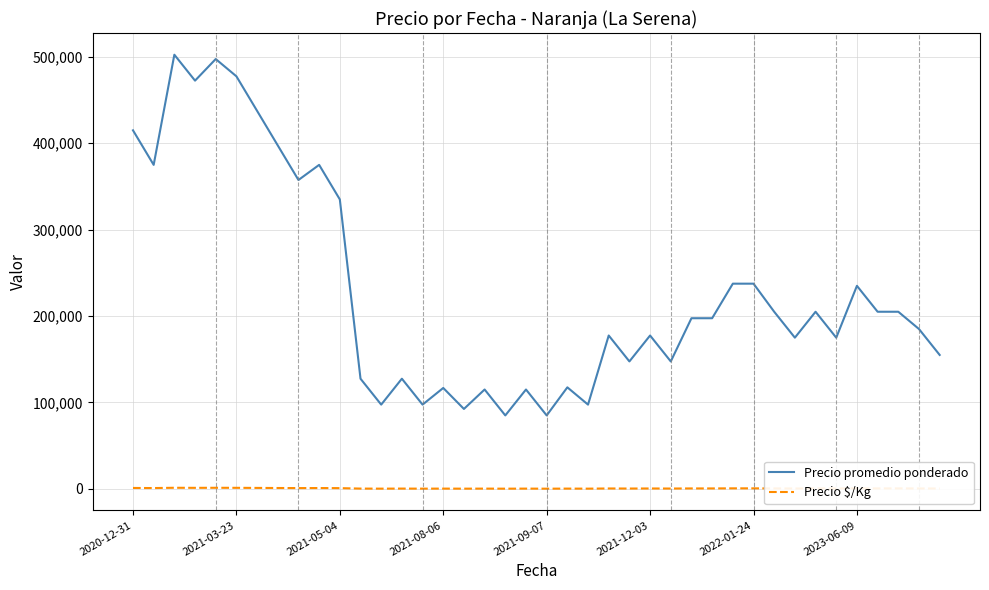

Rank the series by their maximum value, from lowest to highest.

Precio $/Kg, Precio promedio ponderado